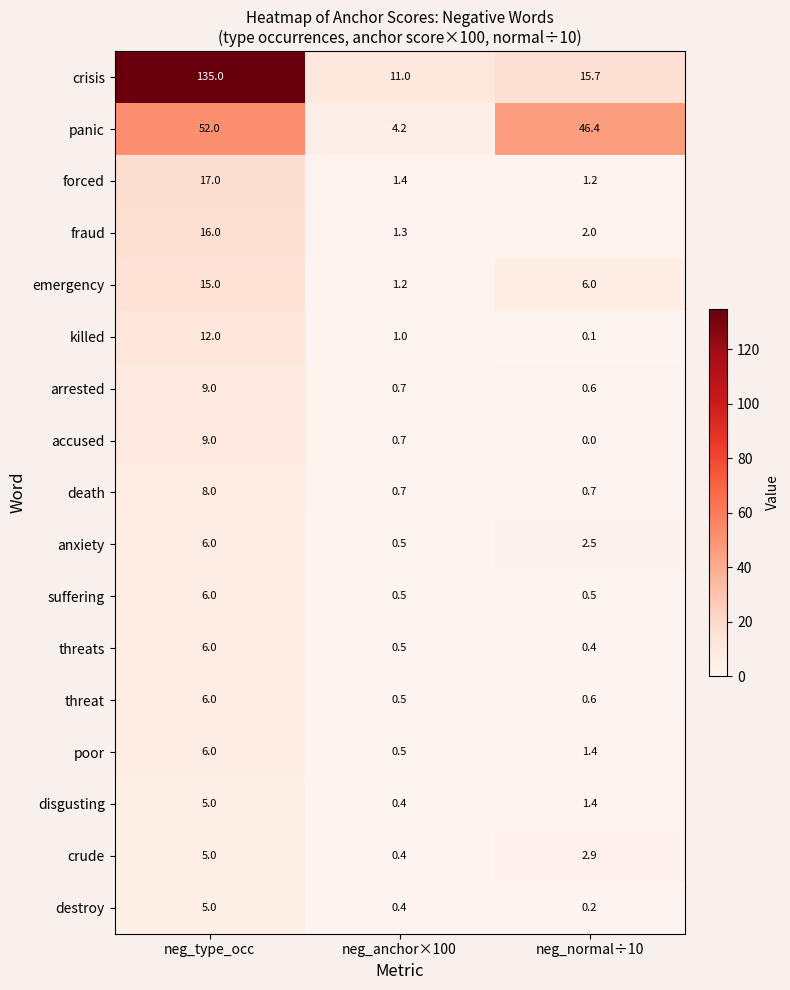

The value of accused at neg_type_occ is 9.0. True or false?

True